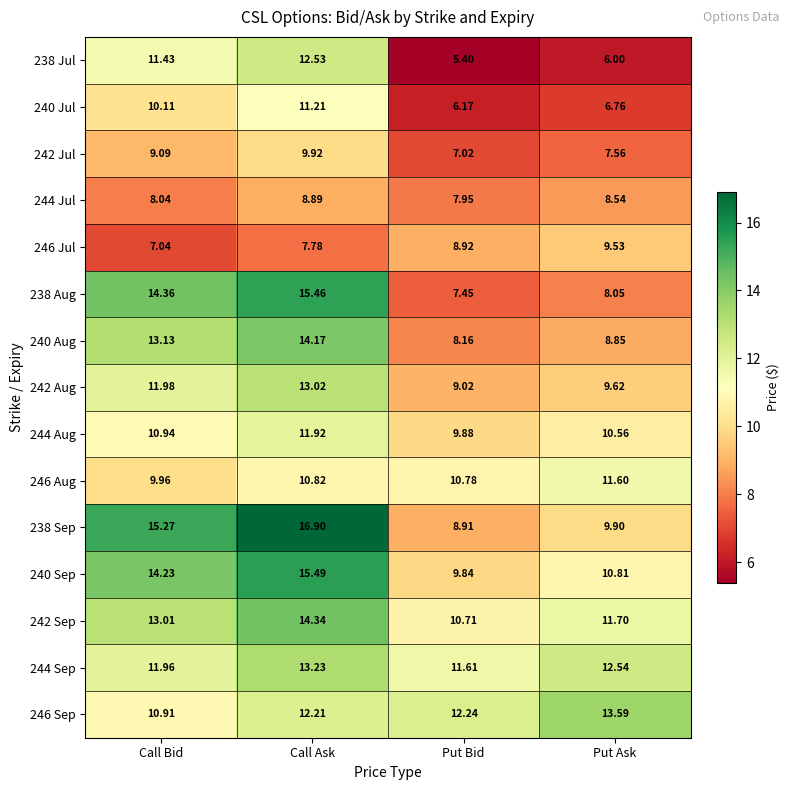

List the labels in order of 246 Jul value, smallest first.

Call Bid, Call Ask, Put Bid, Put Ask